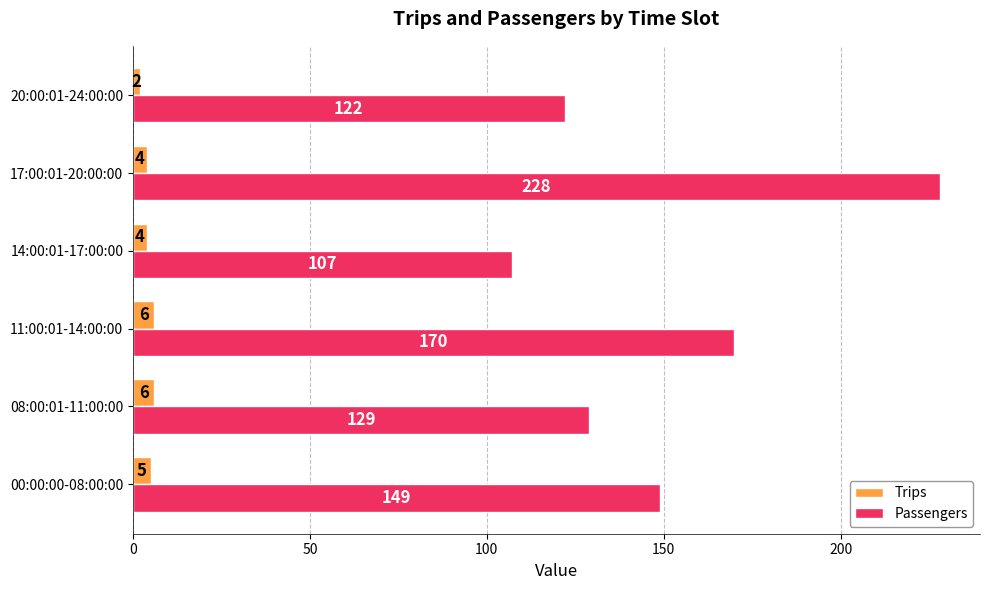

The value of Trips at 17:00:01-20:00:00 is 4. True or false?

True